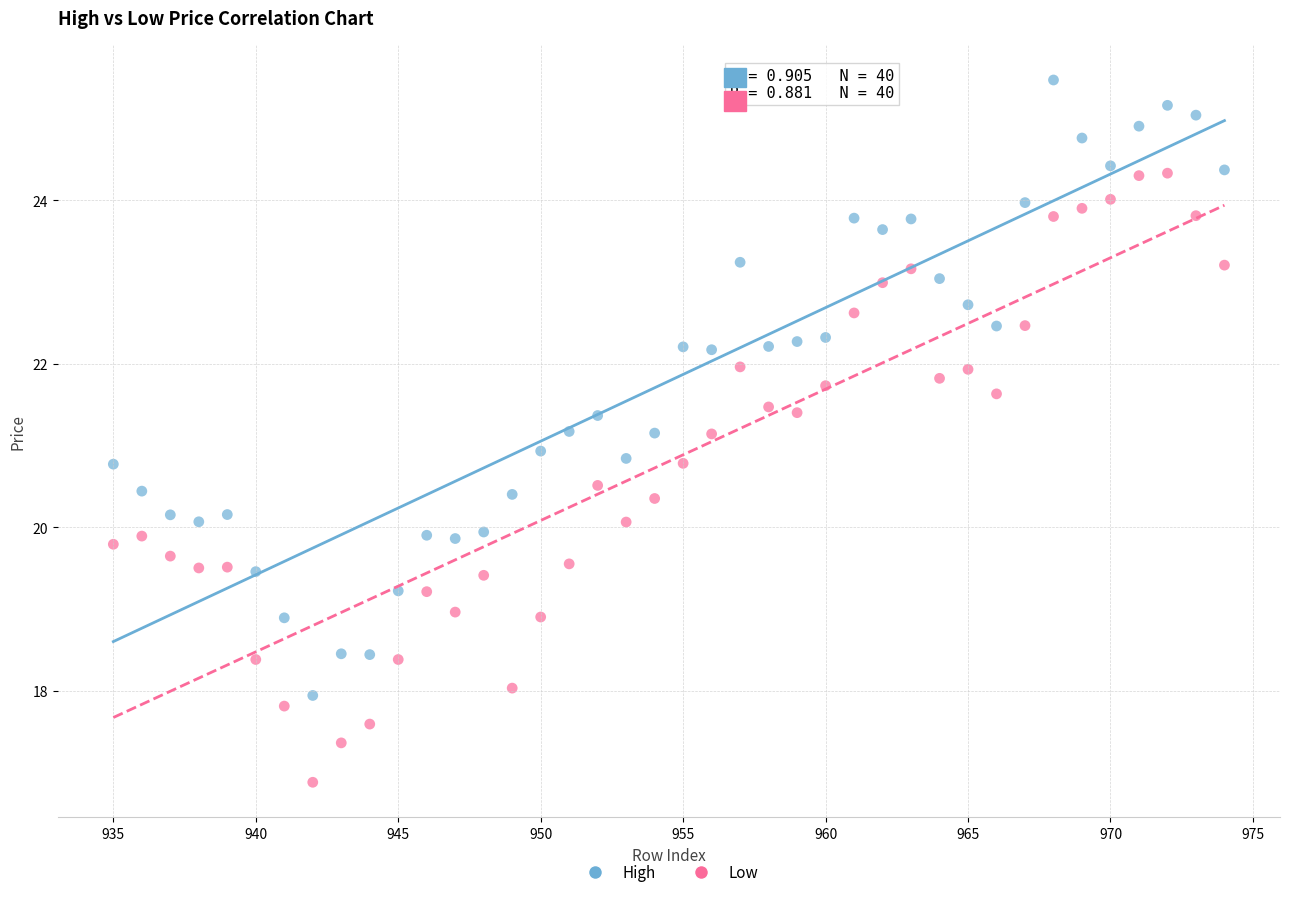

Which series contains the lowest Y value?

Low